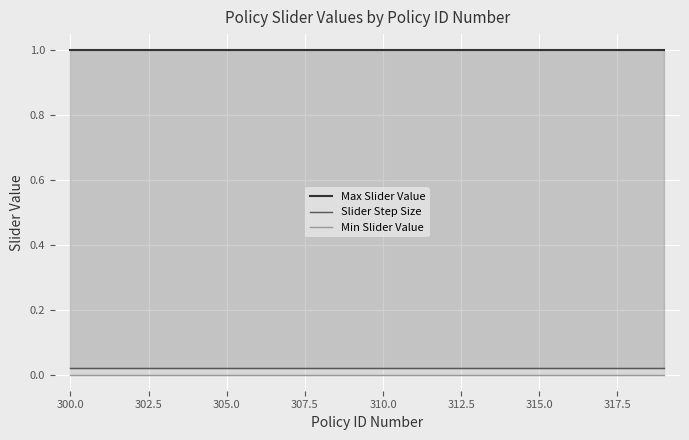

What is the average value of the Max Slider Value series?

1.0